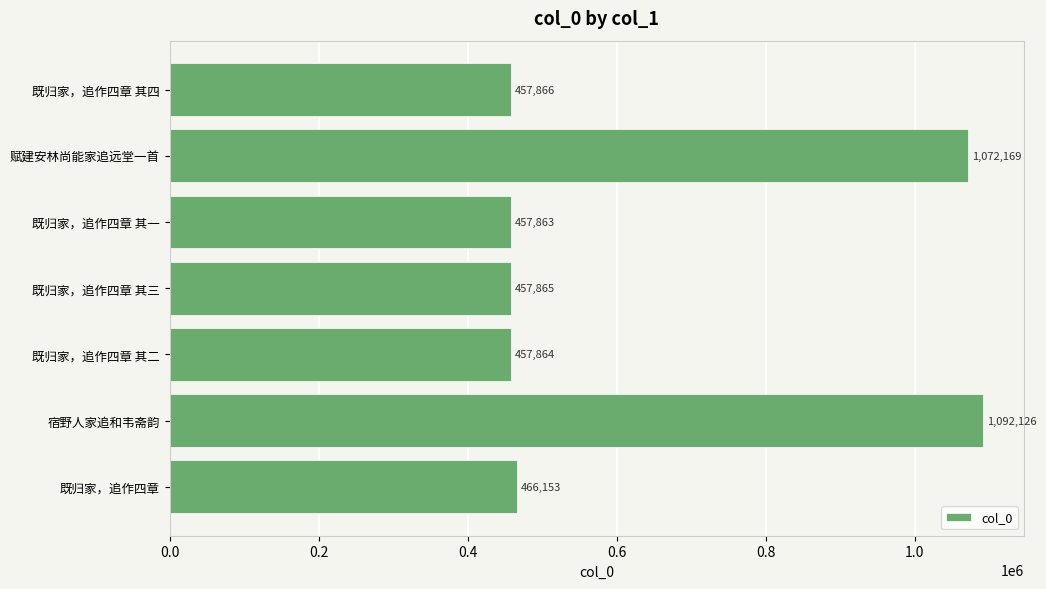

What is the difference between the values at 既归家，追作四章 其一 and 宿野人家追和韦斋韵?

634263